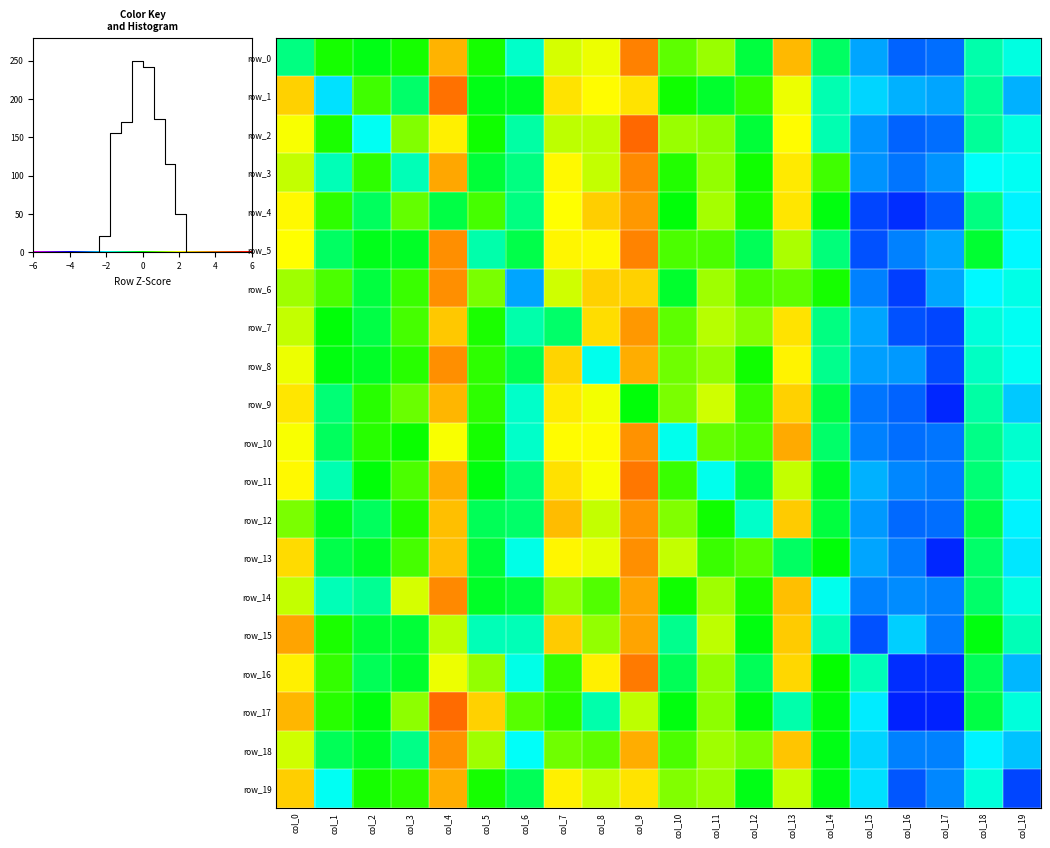

How many values in row_1 are below zero?

11